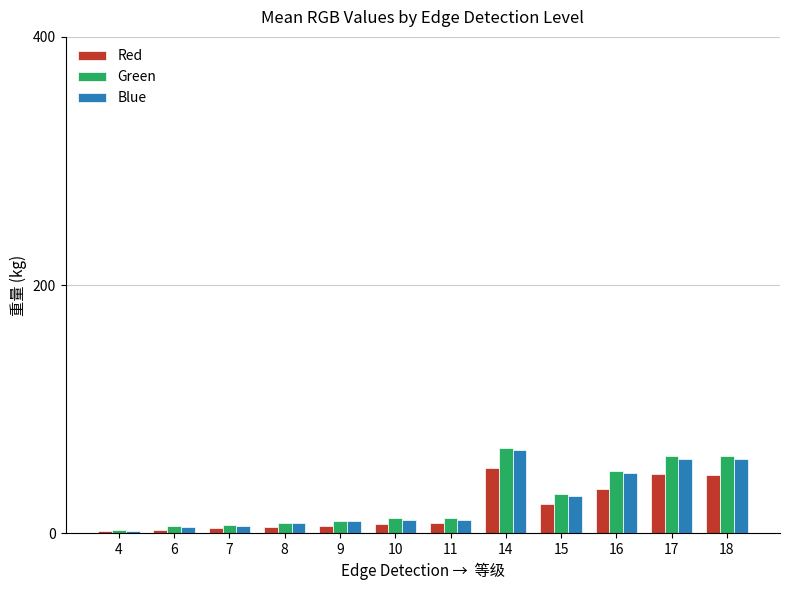

What is the value of the Red bar at the 5th from the left?

6.2